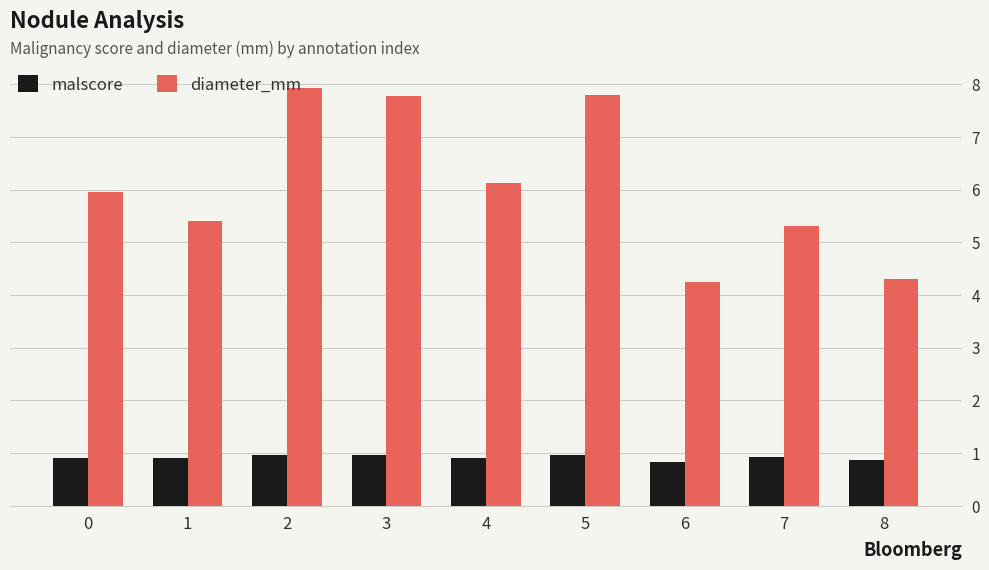

What is the maximum value shown in the chart?

7.9